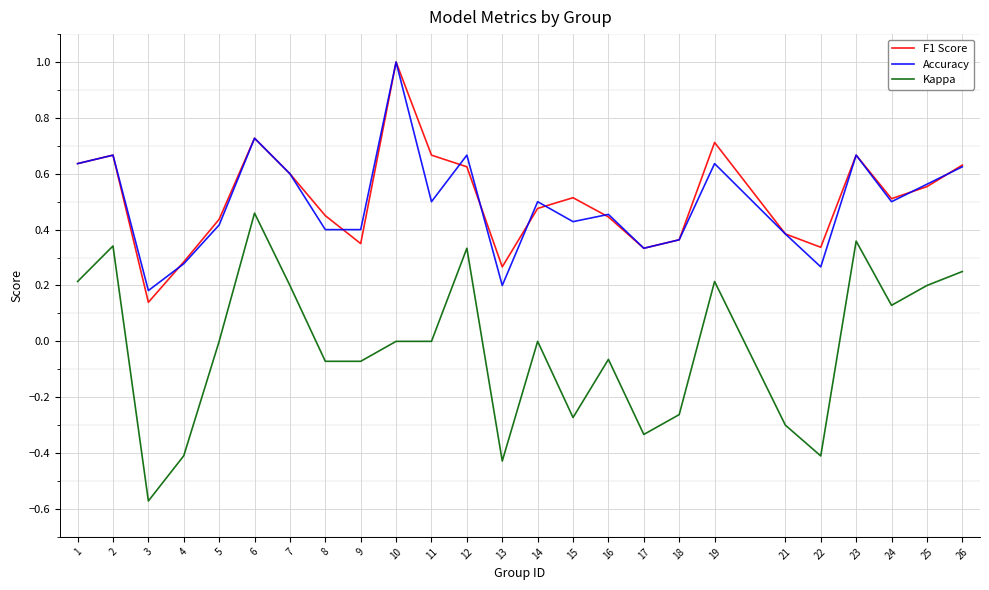

What is the total value across all series at 1?

1.5